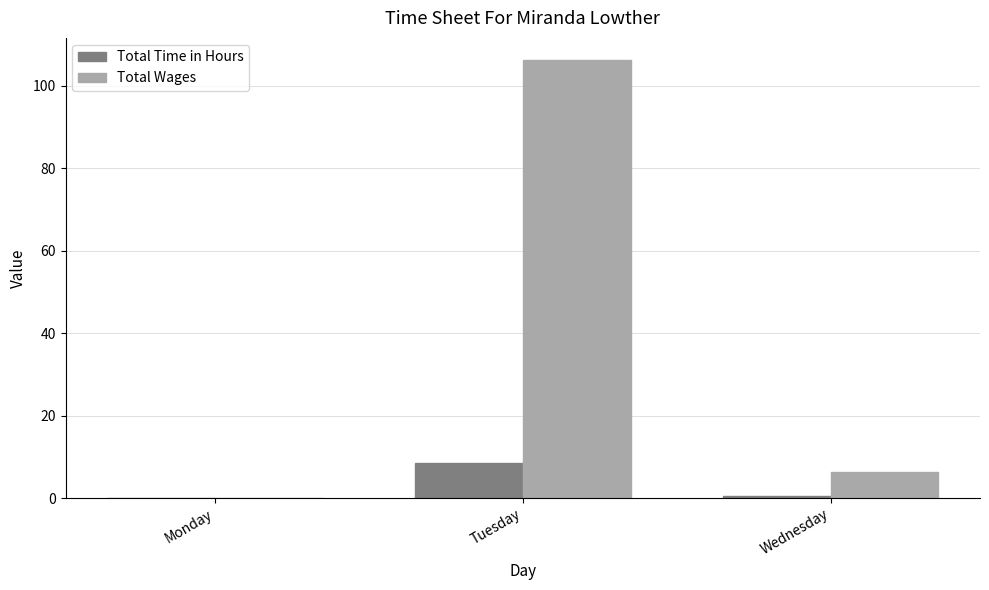

Between Monday and Tuesday, which series saw the biggest shift?

Total Wages